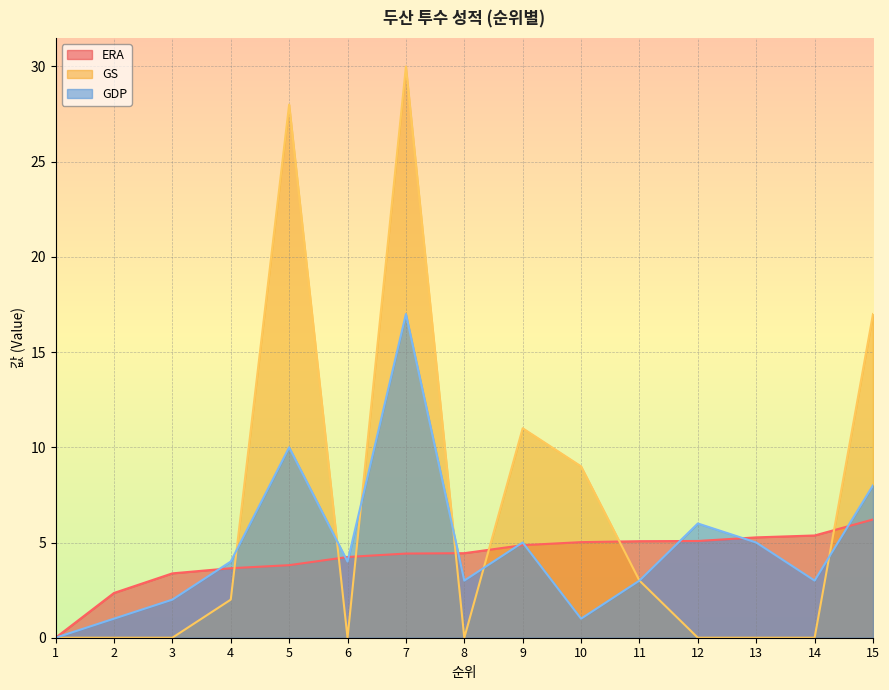

At which category is the sum across all series the highest?

7